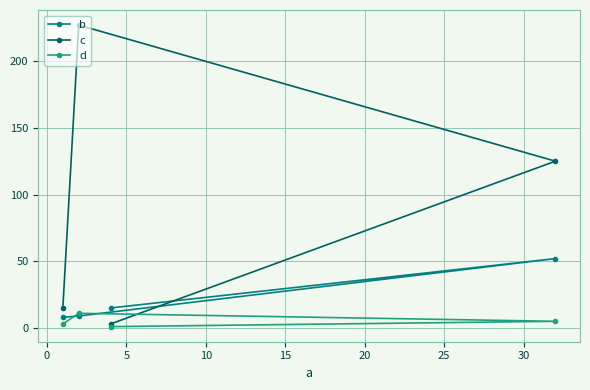

Reading left to right, what are all the values shown in this chart?

b: 8	9	15	52
c: 15	227	3	125
d: 3	11	1	5